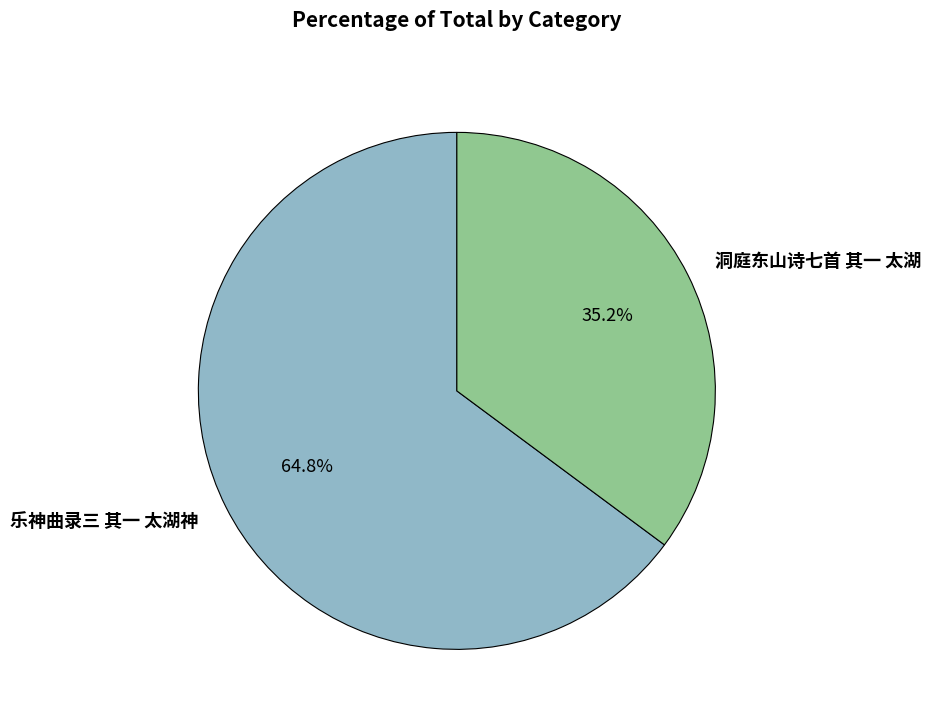

Is there any slice that represents more than half of the pie?

Yes